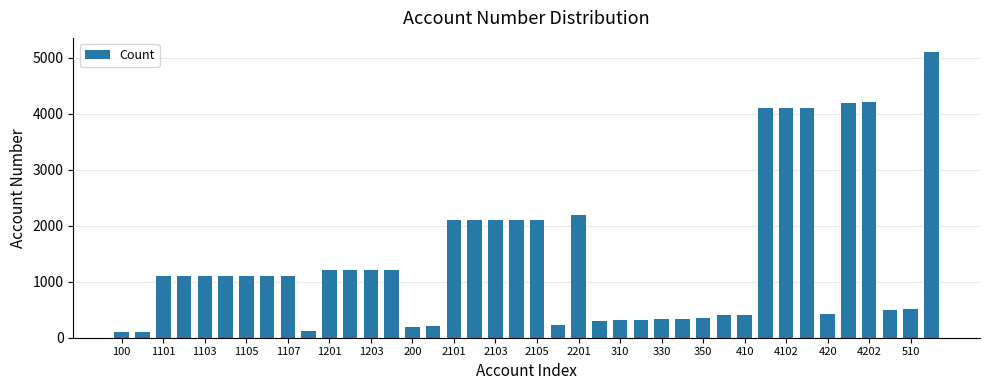

What is the average value?

1405